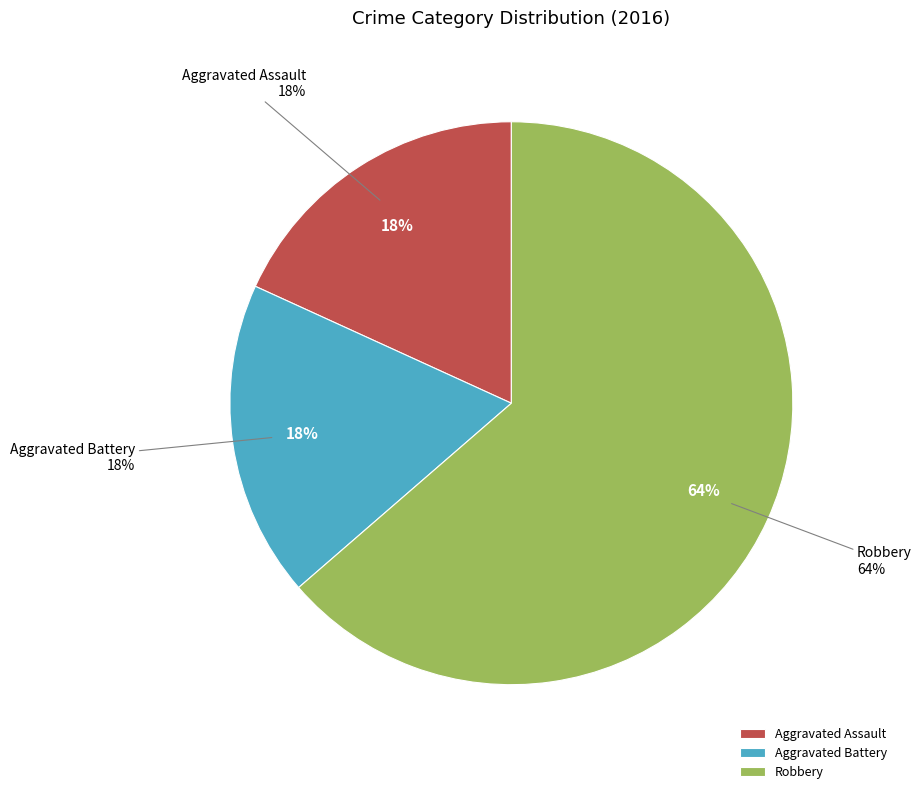

Is the sum of Robbery and Aggravated Battery greater than half?

Yes